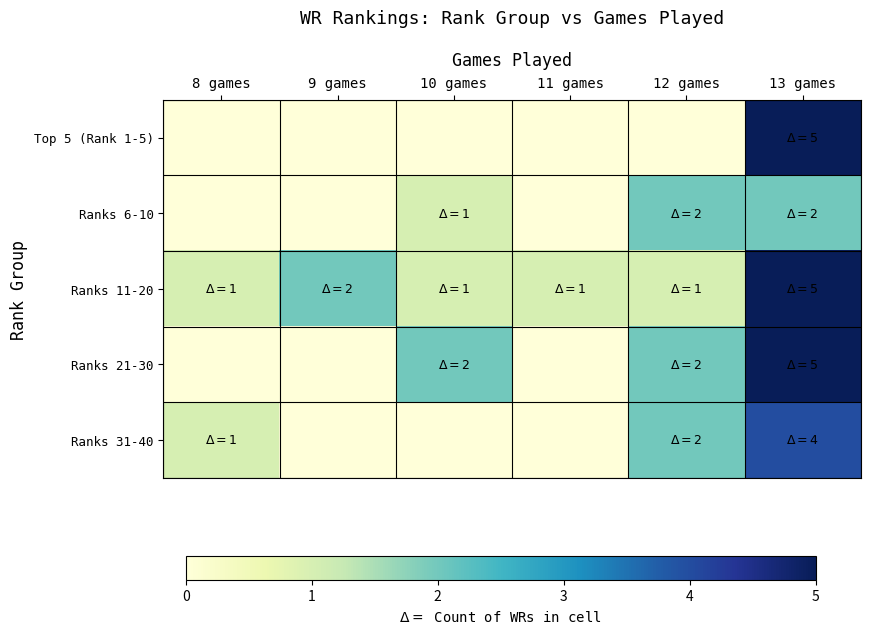

Count the number of categories in the chart.

6